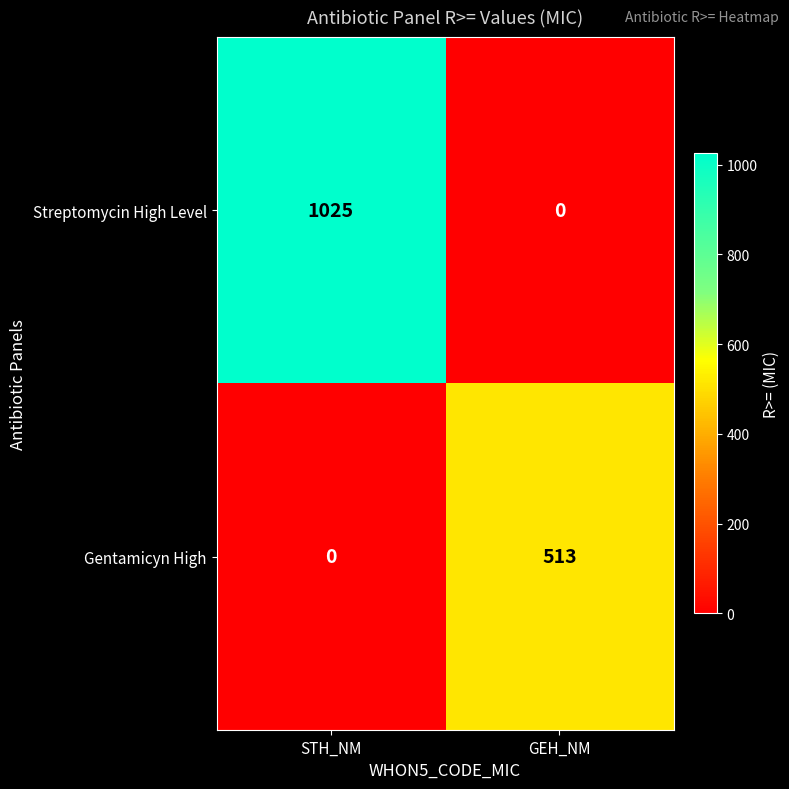

True or false: Gentamicyn High has a value of 0 at STH_NM.

True